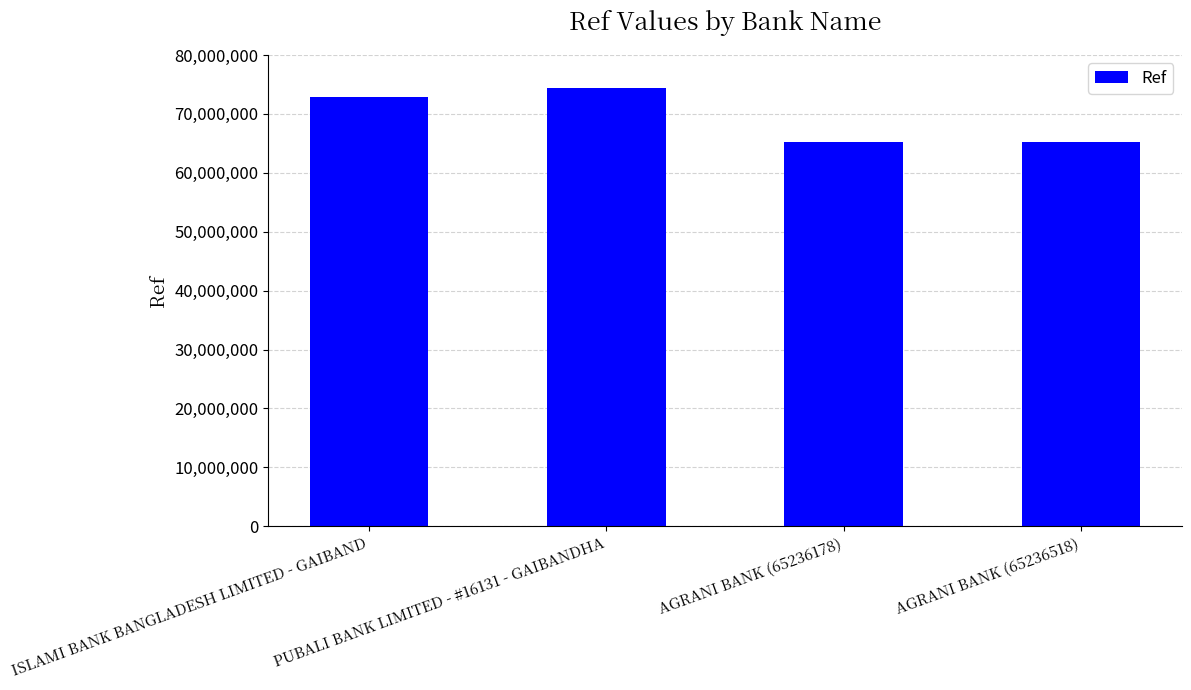

What position from the left is AGRANI BANK (65236518)?

4